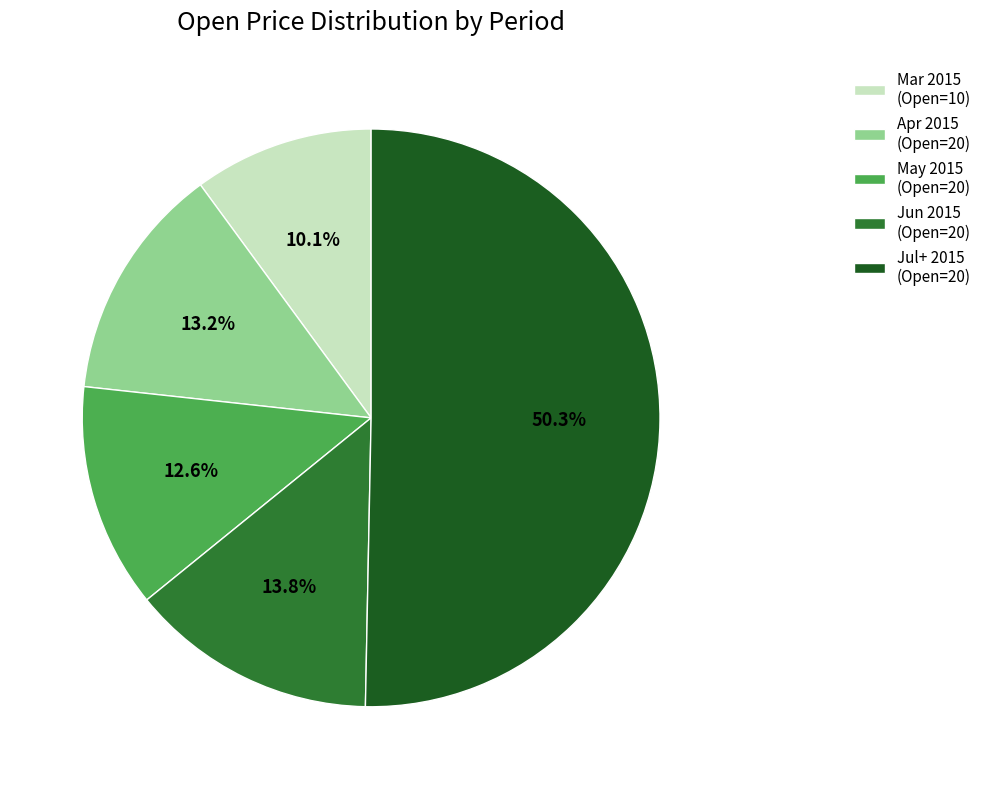

Rank the categories by value from highest to lowest.

Jul+ 2015 (Open=20), Jun 2015 (Open=20), Apr 2015 (Open=20), May 2015 (Open=20), Mar 2015 (Open=10)